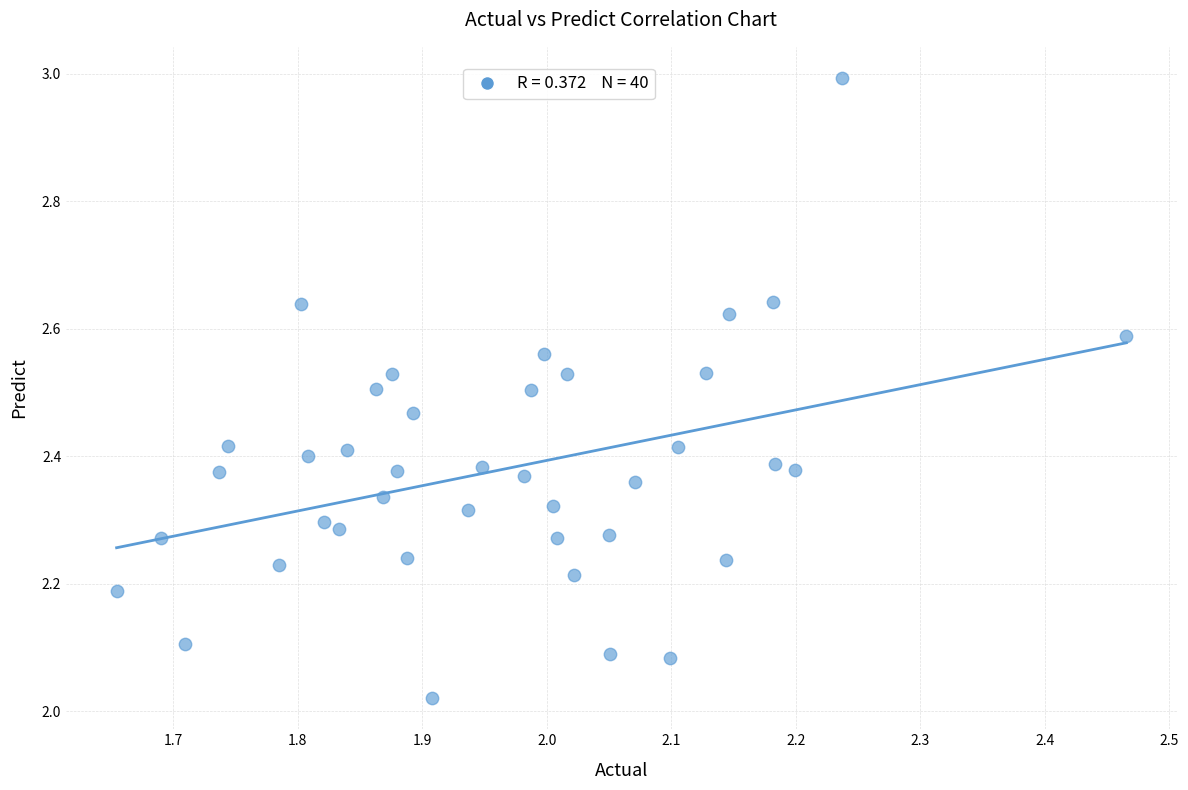

What is the range of Y values (max minus min)?

1.0